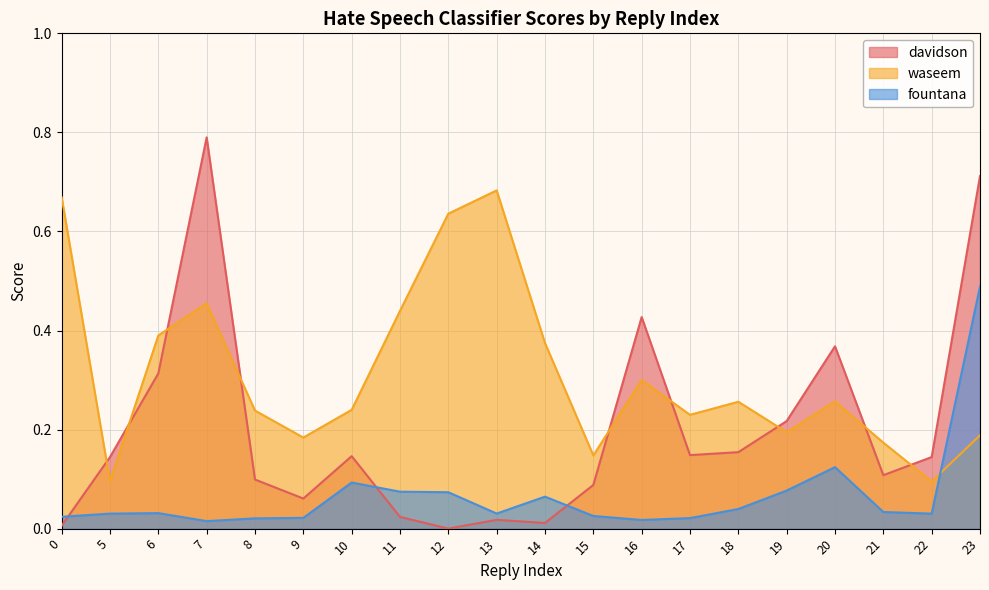

At how many categories does at least one series exceed 0?

20